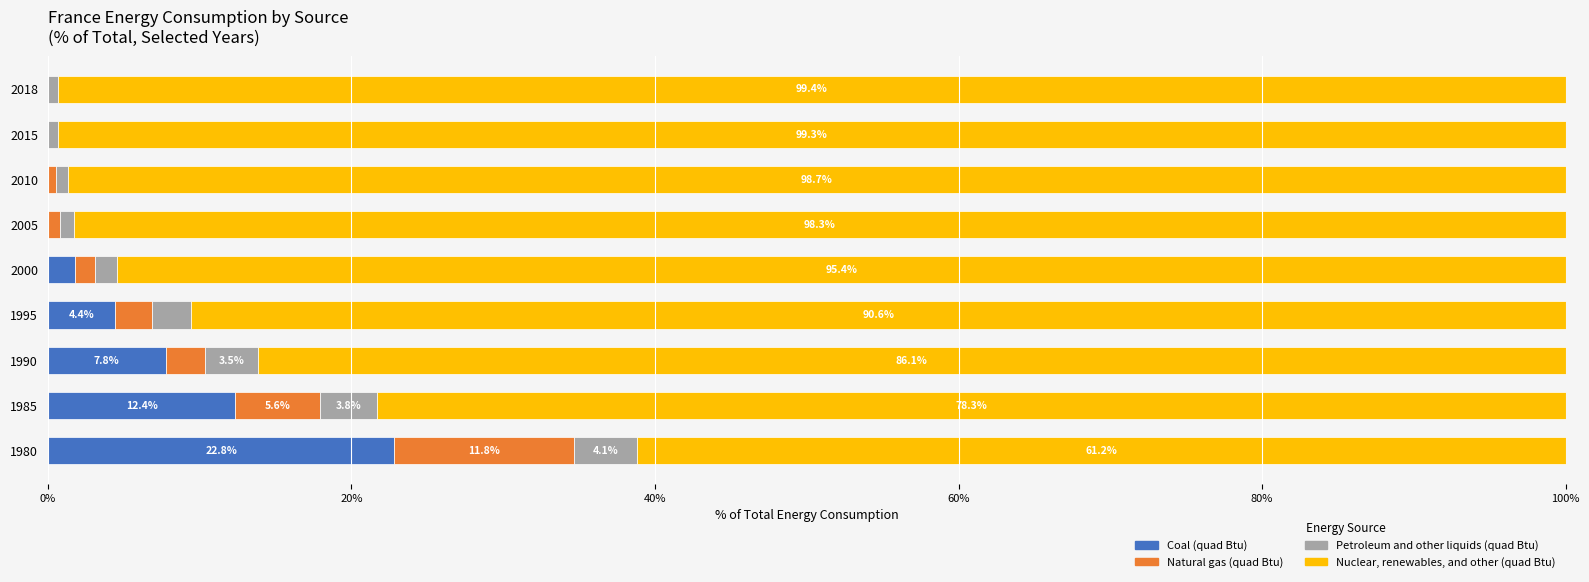

What is the total value across all series at 1990?

100.0